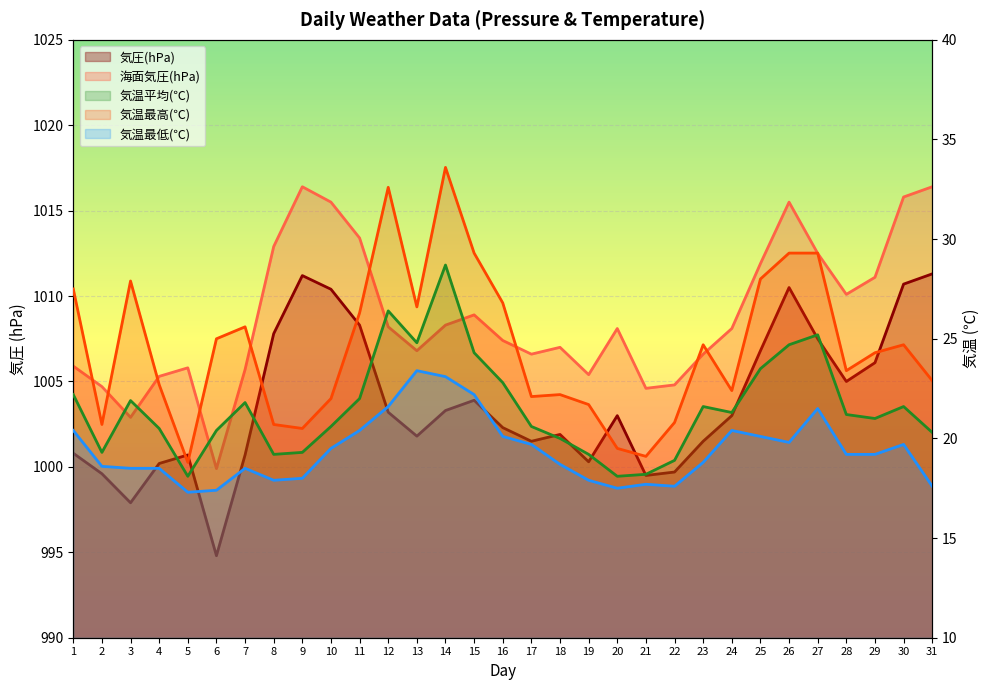

The 気温最低(℃) series shows 21.6 at 12. True or false?

True